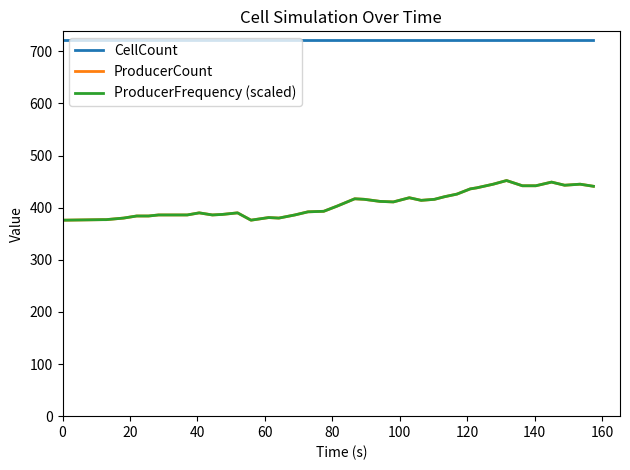

Which series has the largest total across all categories?

CellCount